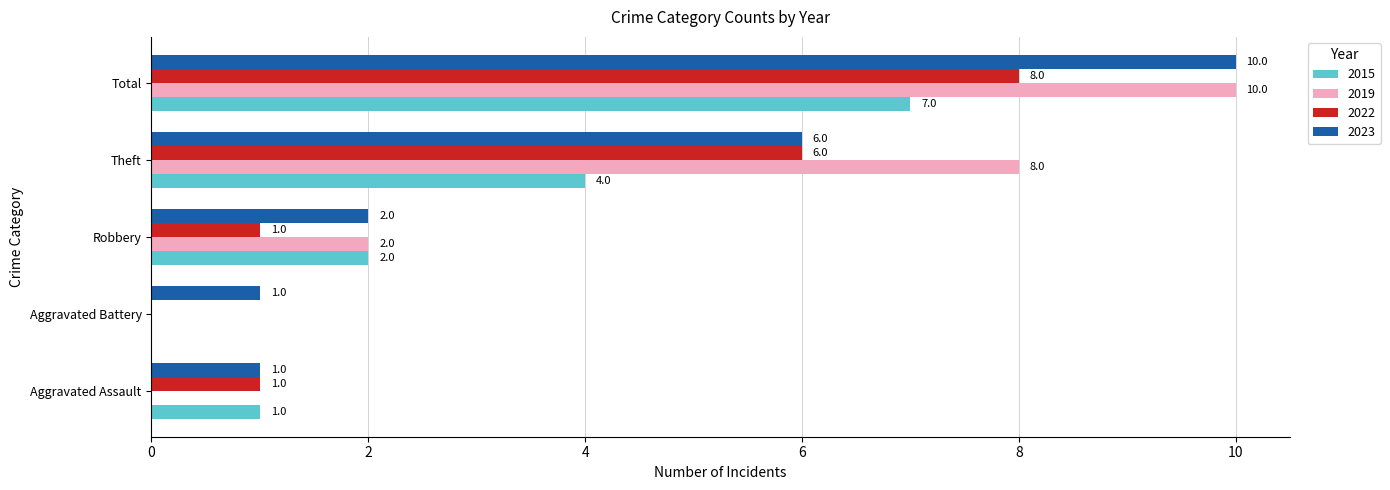

At which category is the sum across all series the highest?

Total